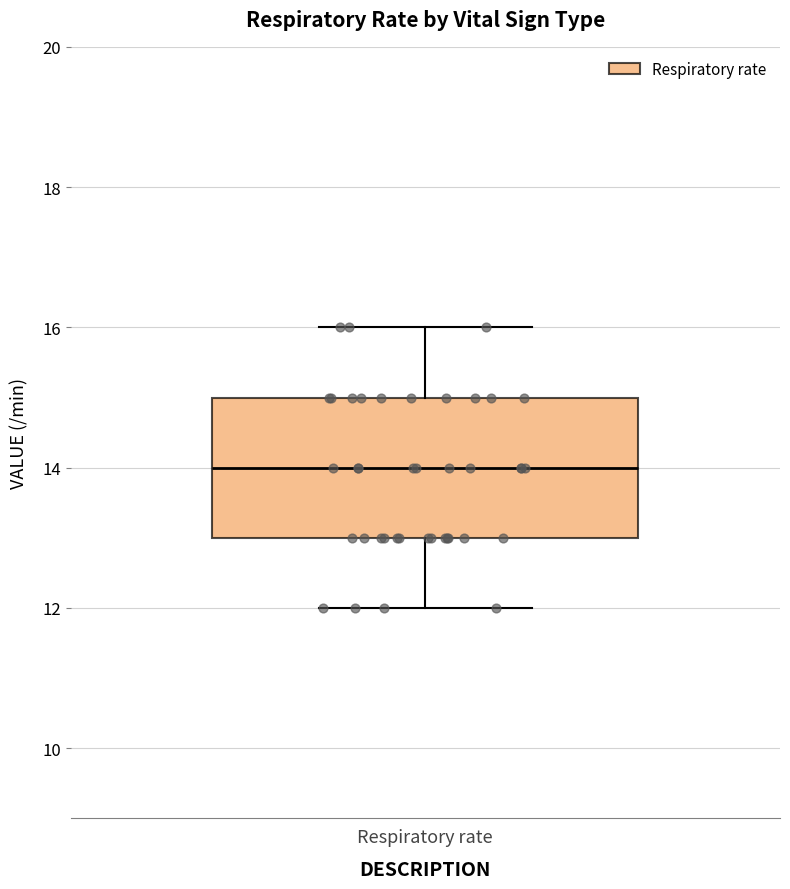

Transcribe this box plot: give where the median line is, the range the box spans, and where the two whiskers end, as read against the y-axis. The values are not printed on the chart, so give them approximately, as read against the axis.

median 14, box 13 to 15, whiskers 12 to 16